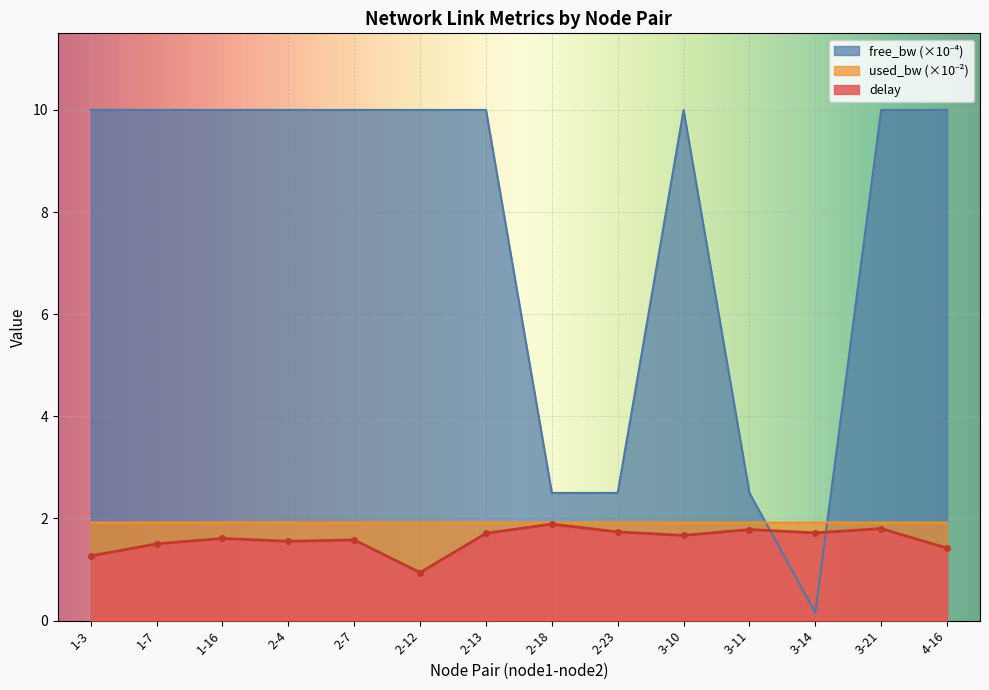

The used_bw series shows 1.9 at 2-13. True or false?

True